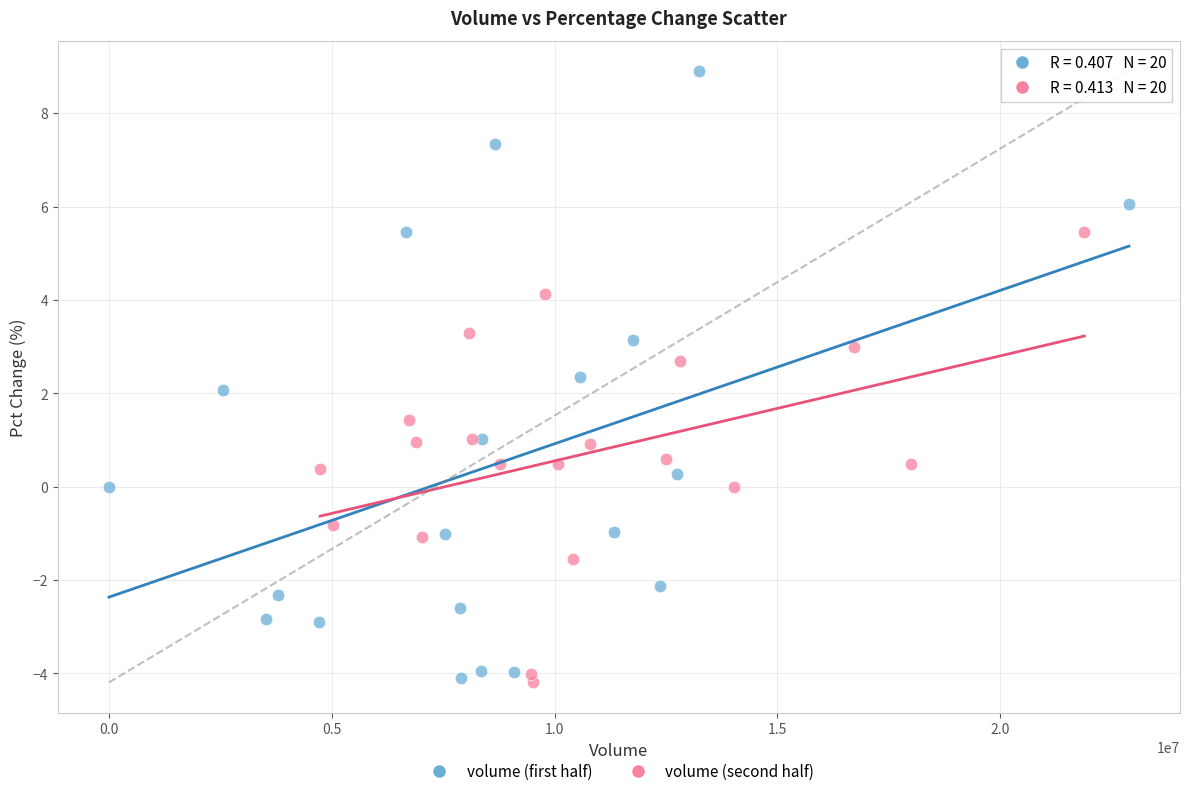

Which series has the widest spread of Y values?

volume (first half)